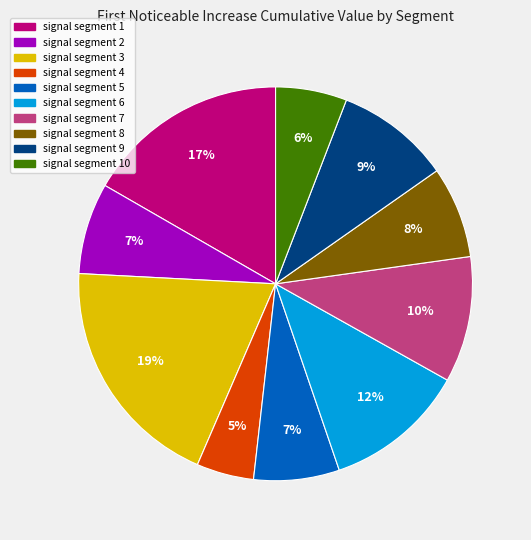

How many slices are in this pie chart?

10